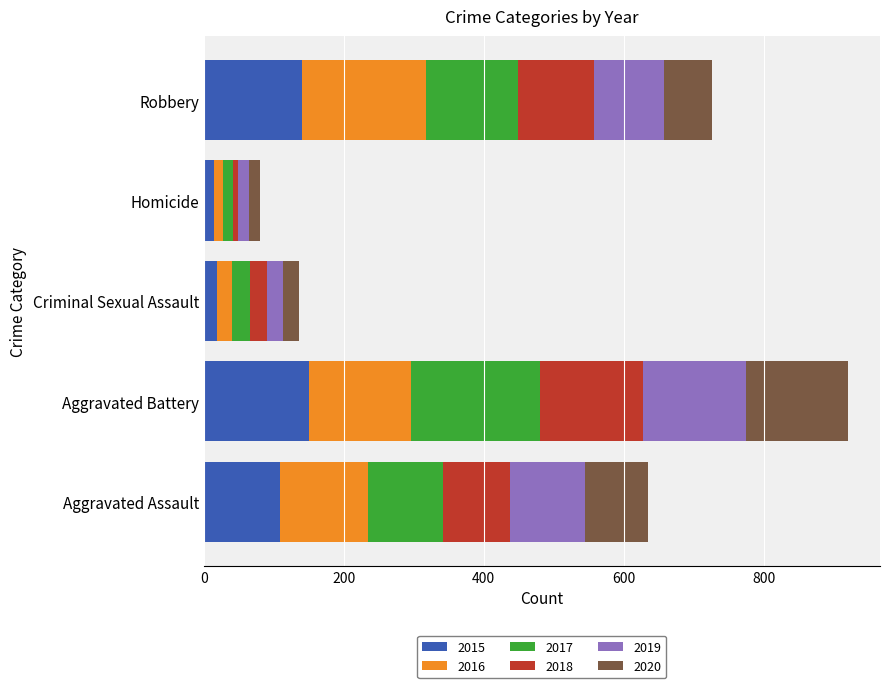

What is the sum of all 2015 values?

435